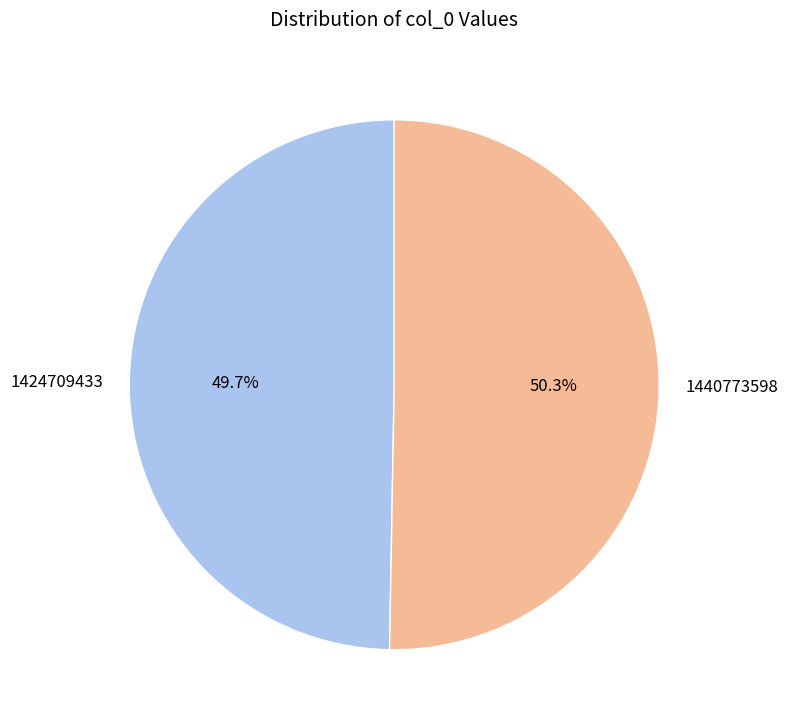

What is the largest slice in the pie chart?

1440773598